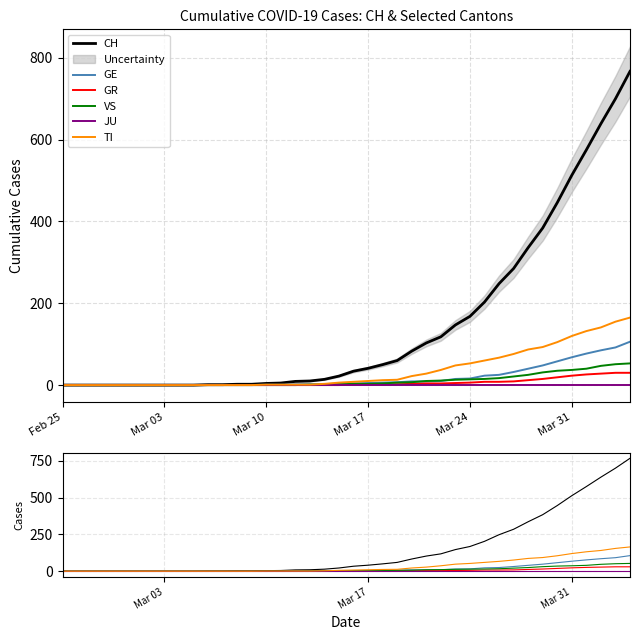

Which category has the lowest value across all series?

Feb 25